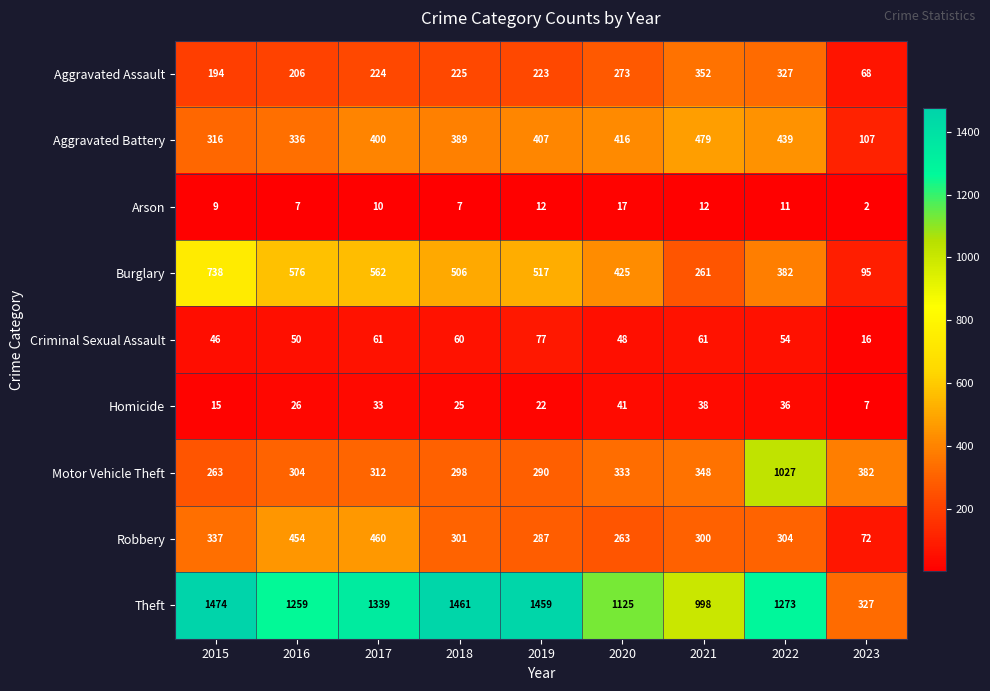

How many data points in Burglary are less than 506?

4